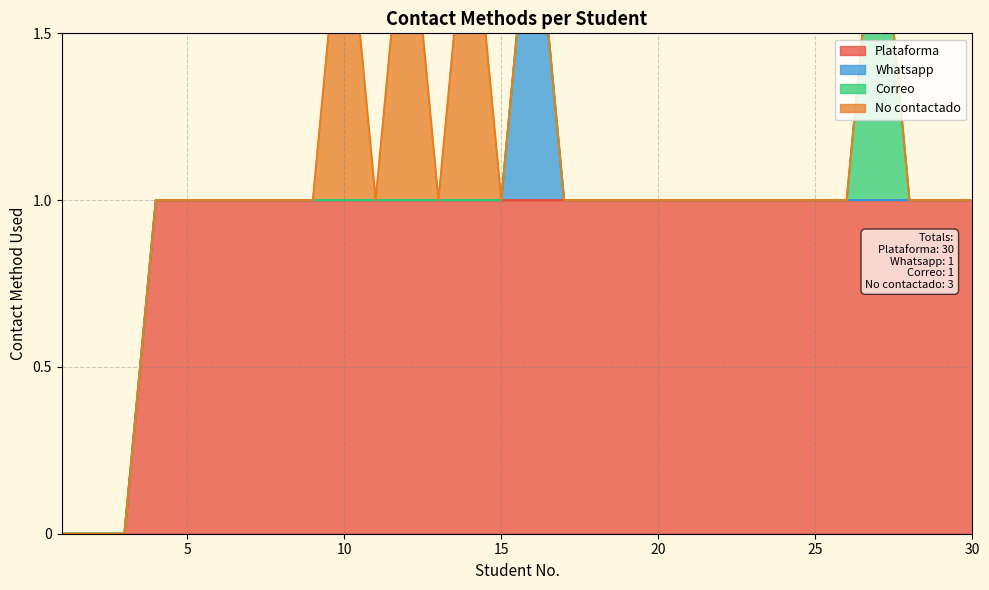

True or false: Plataforma and No contactado cross at least once.

False